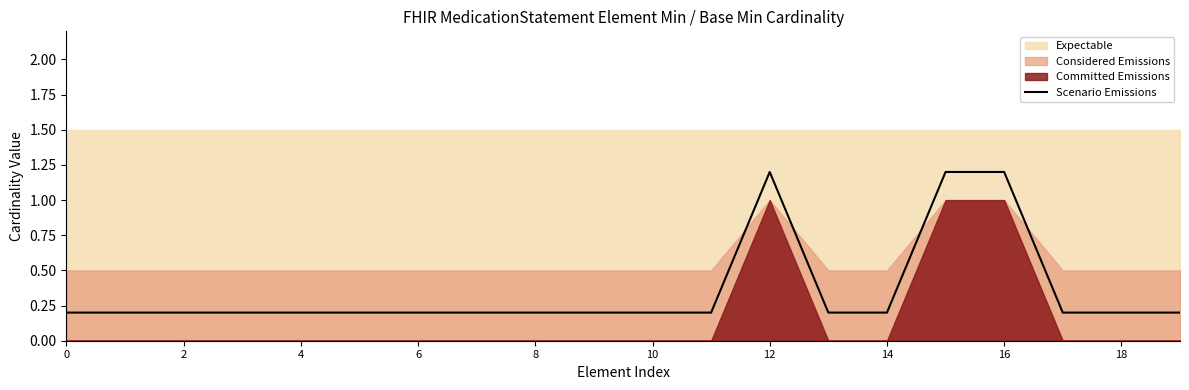

What is the sum of the values at 14 and 13?

0.4